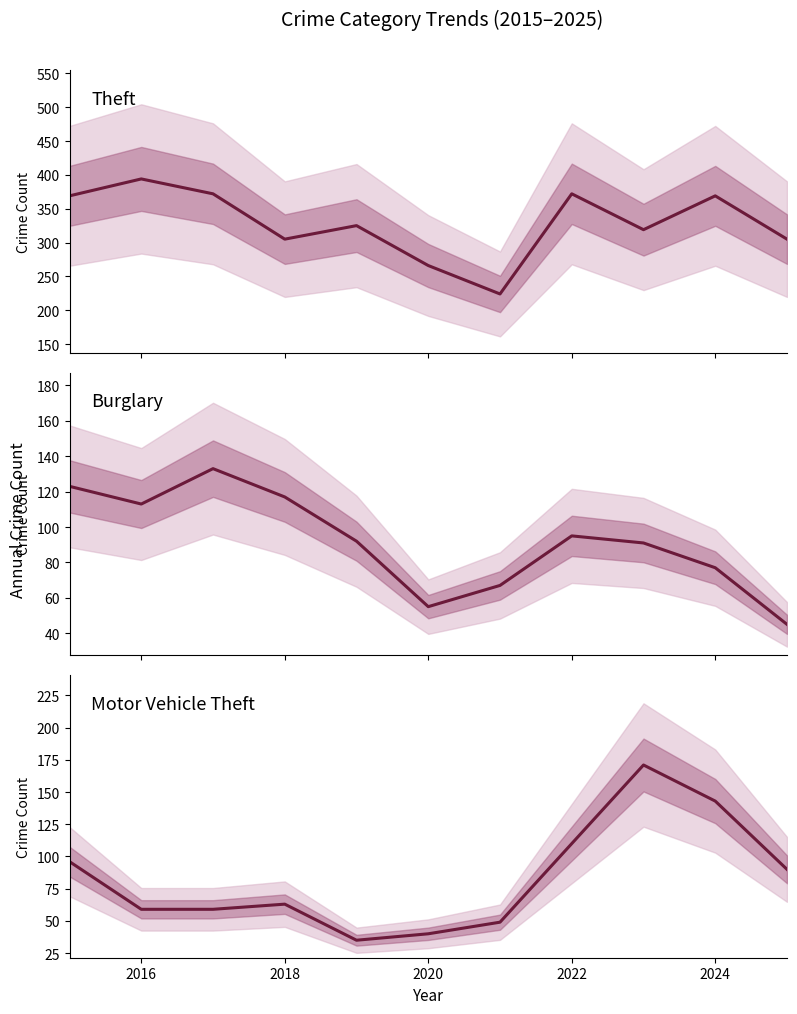

How many data points in Burglary are above 92?

5